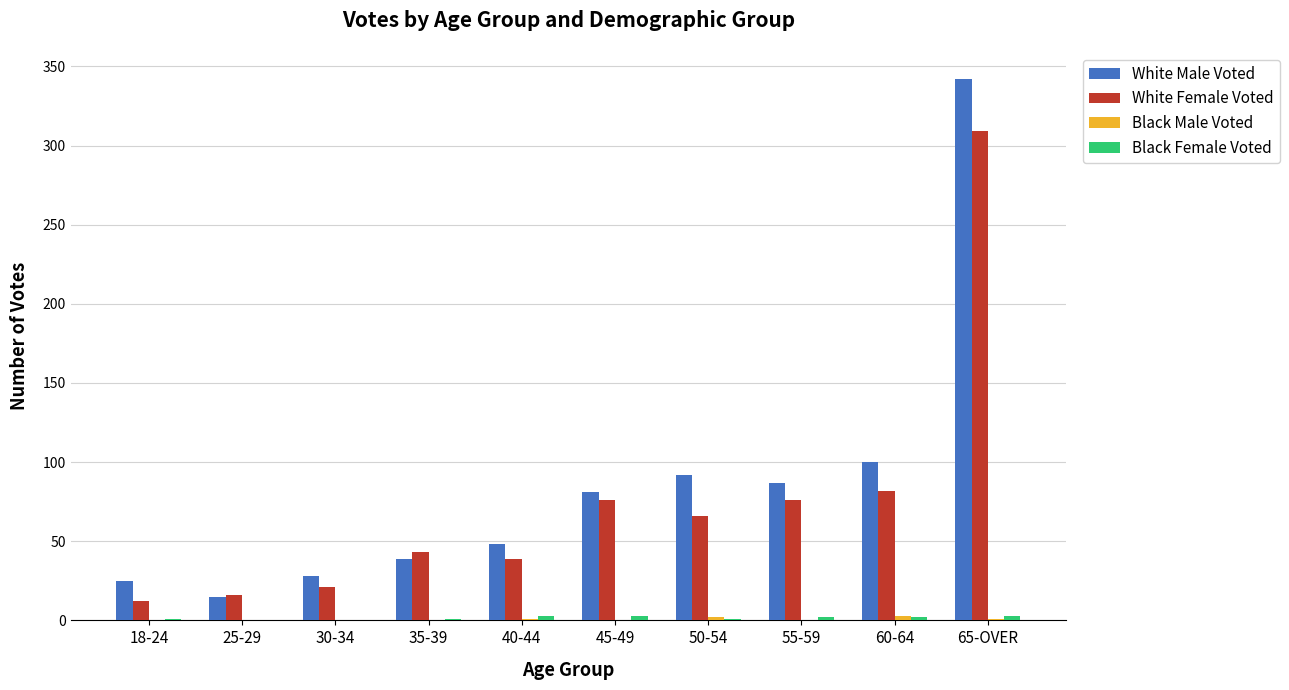

The value of White Female Voted at 50-54 is 66. True or false?

True